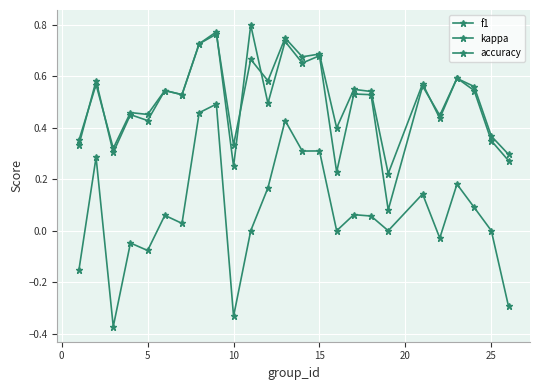

Count the number of categories in the chart.

25